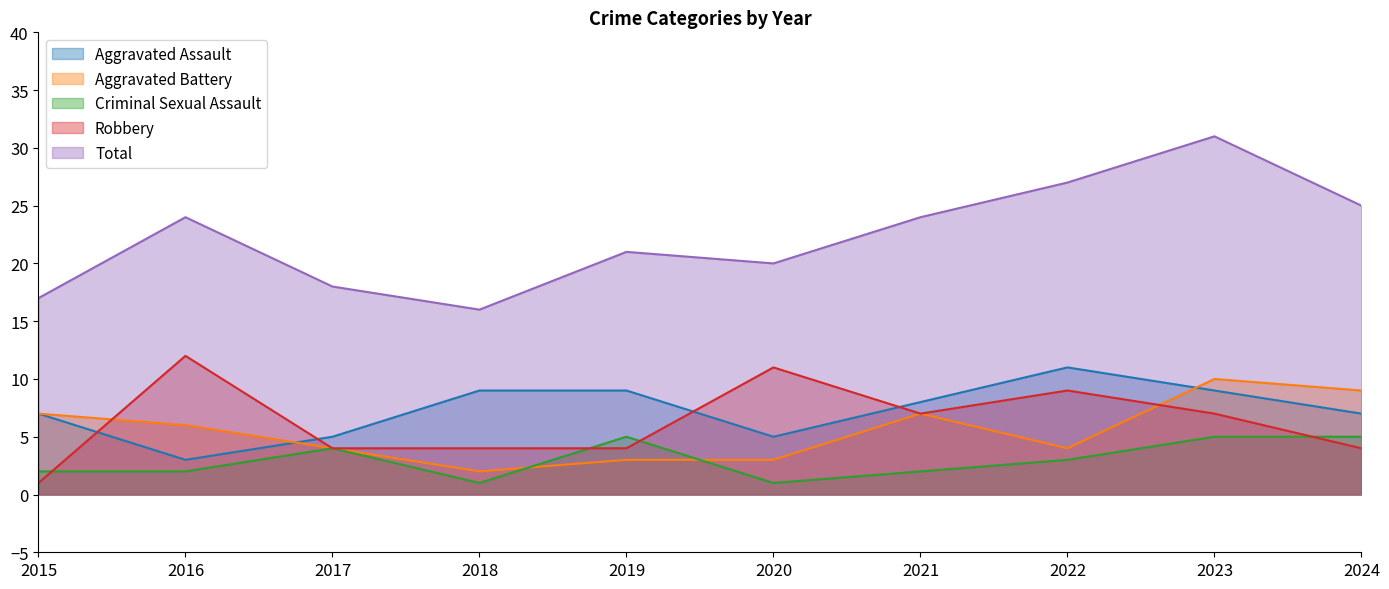

Which series has the widest spread of values?

Total